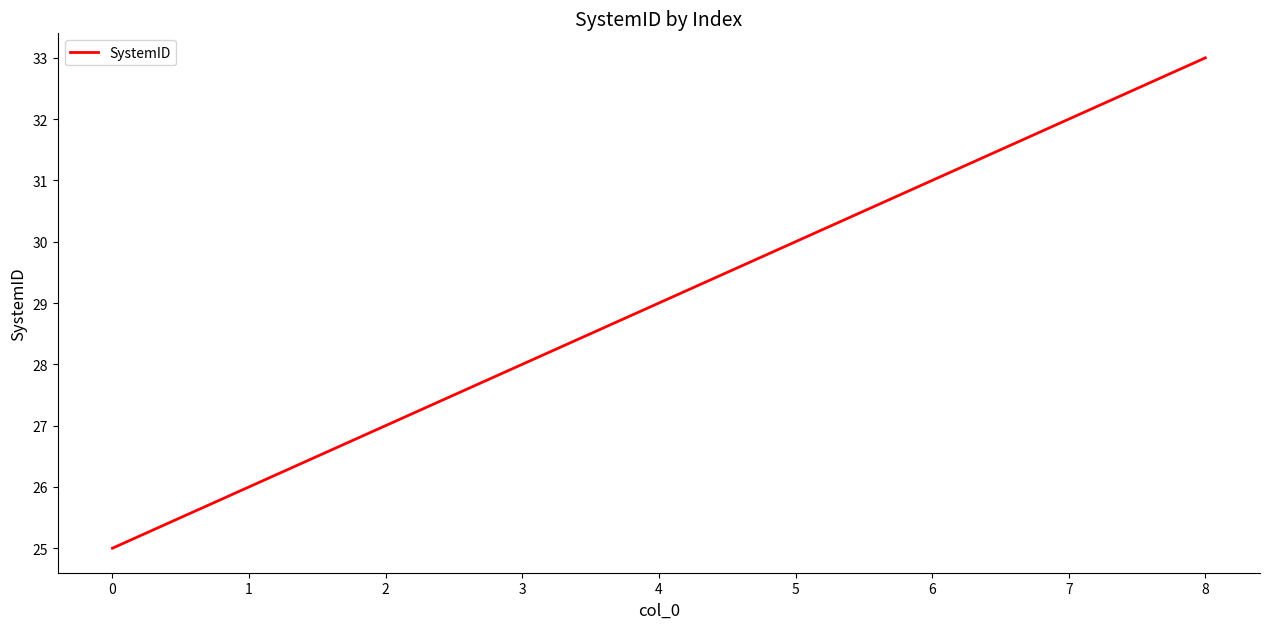

Rank the categories by value from highest to lowest.

8, 7, 6, 5, 4, 3, 2, 1, 0